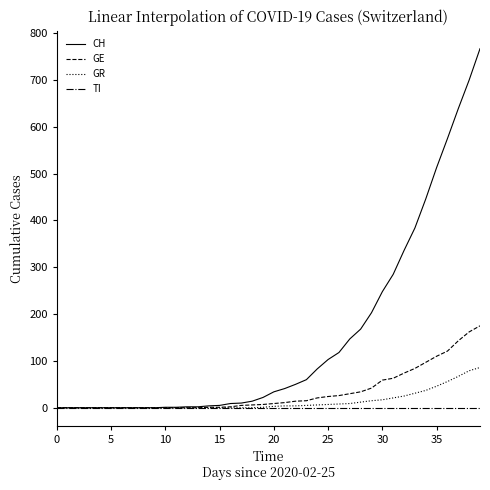

Which series has the widest spread of values?

CH